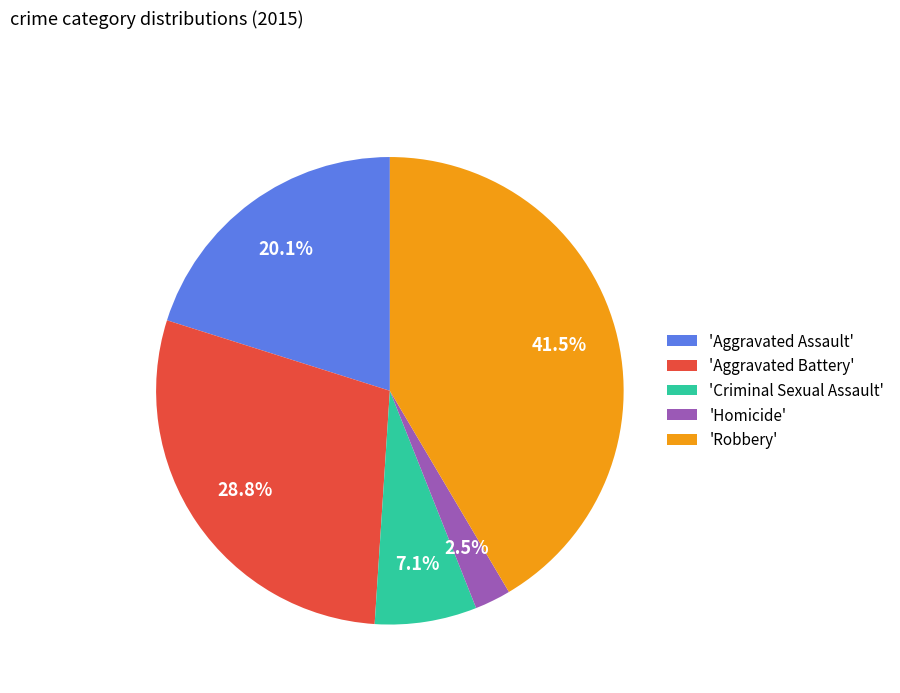

To the nearest percent, what is the average slice percentage?

20%